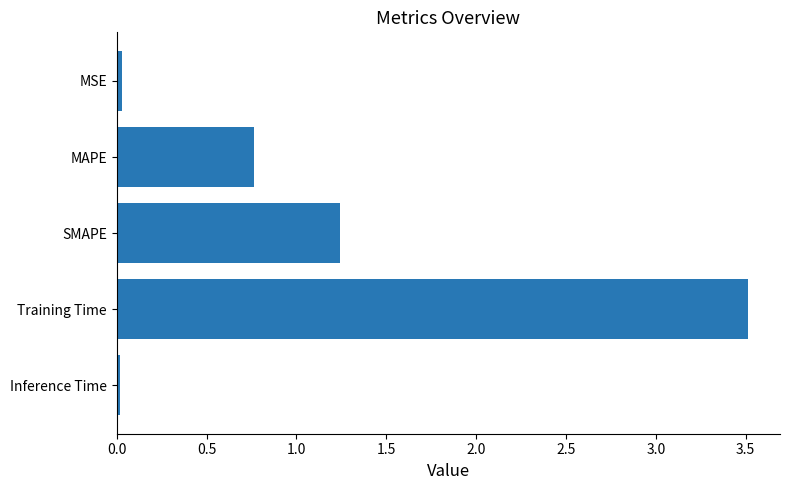

Which has a higher value, MSE or Training Time?

Training Time